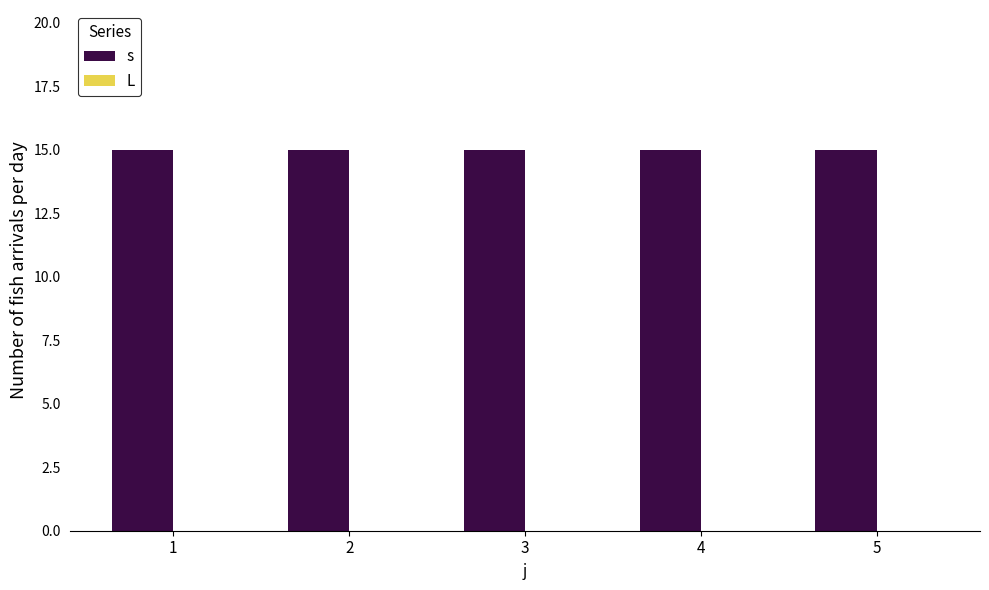

Reading right to left, list all the values displayed in this chart.

s: 5=15	4=15	3=15	2=15	1=15
L: 5=0	4=0	3=0	2=0	1=0